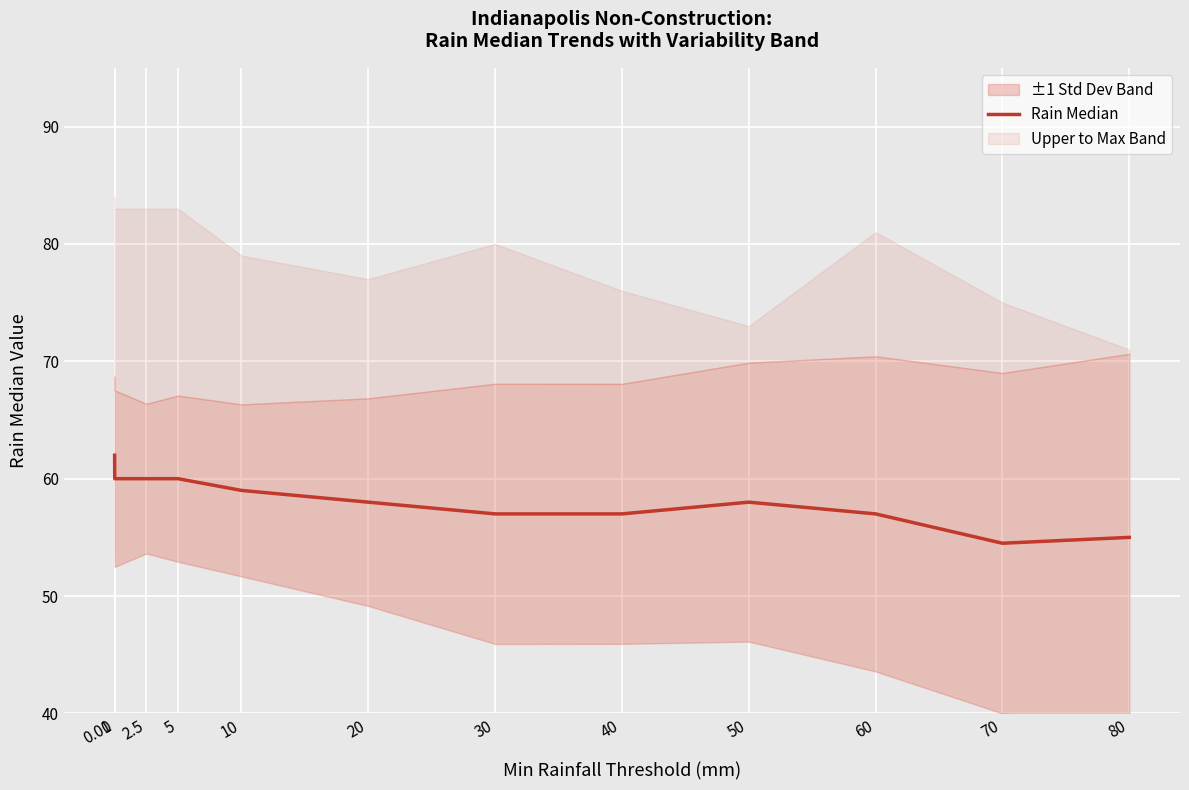

Which label corresponds to the smallest value in the chart?

70